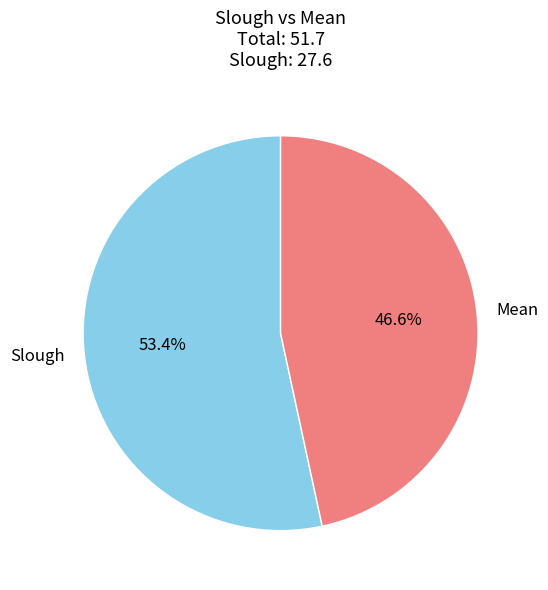

How much of the chart is everything except Mean?

53.4%